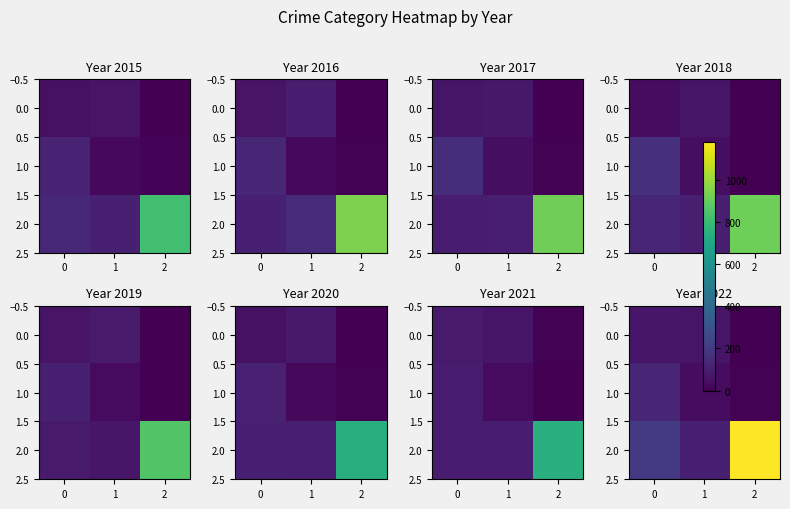

Is the value of 1.0 at 2 greater than the value of 2.0 at 1?

No